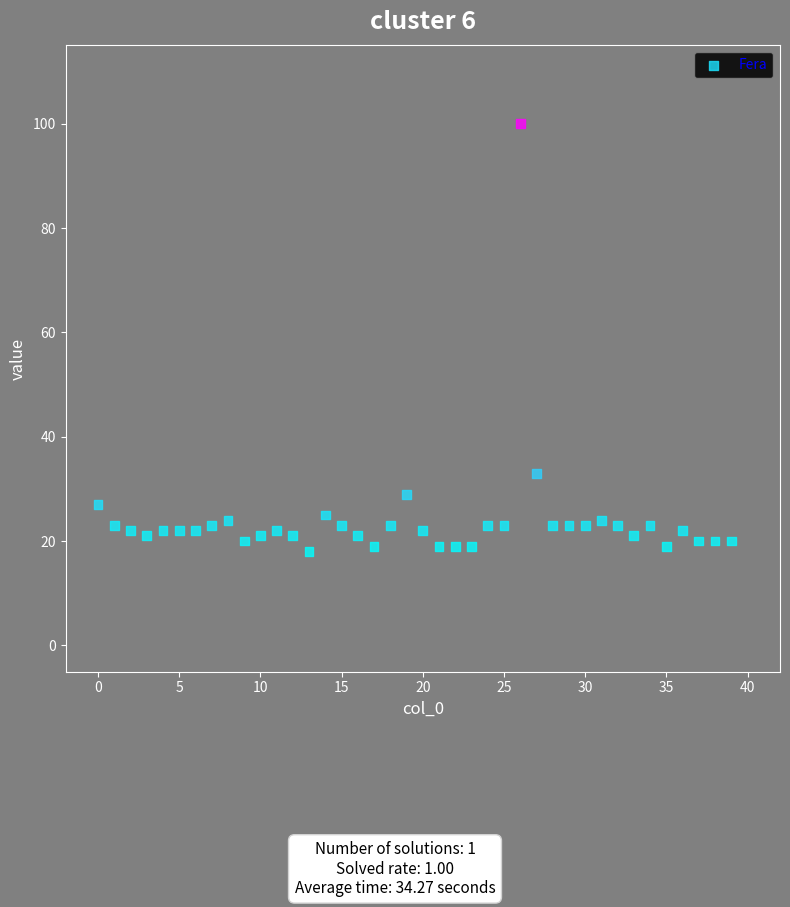

What is the range of Y values (max minus min)?

82